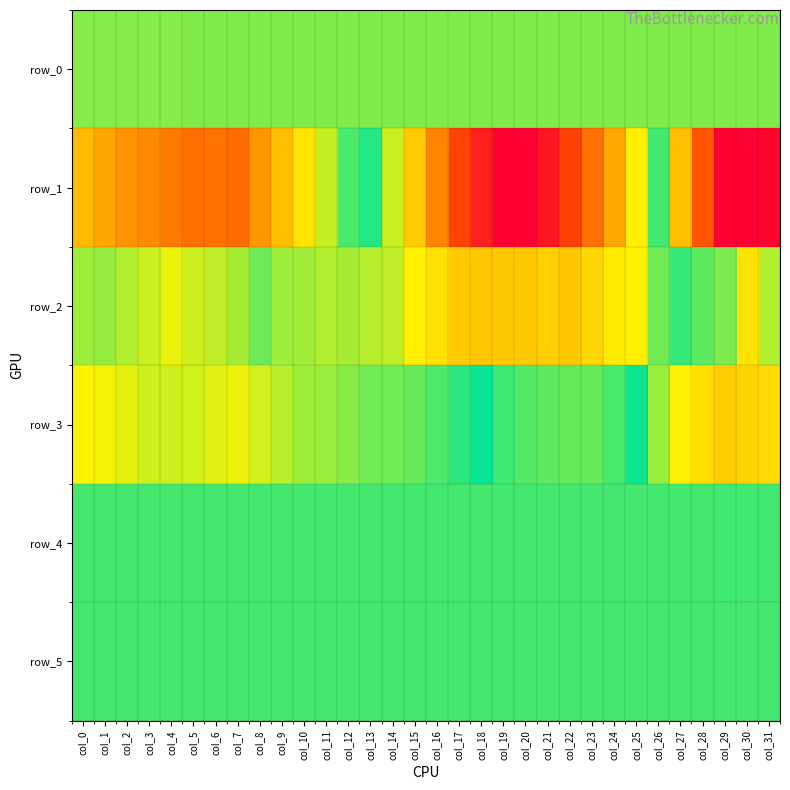

At which label is row_3 closest to -6?

col_12